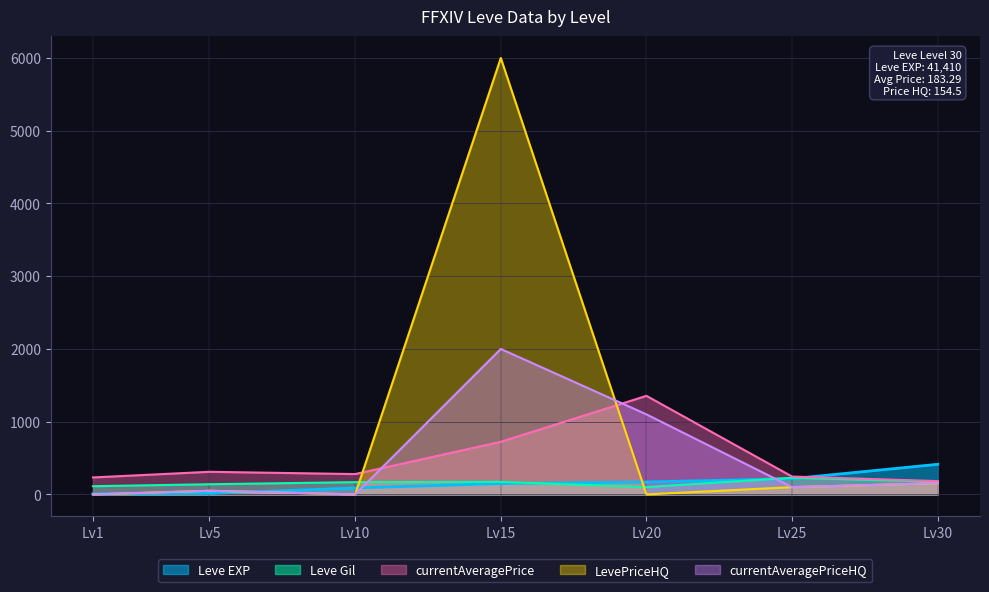

What is the spread (max minus min) of values at Lv25?

145.4